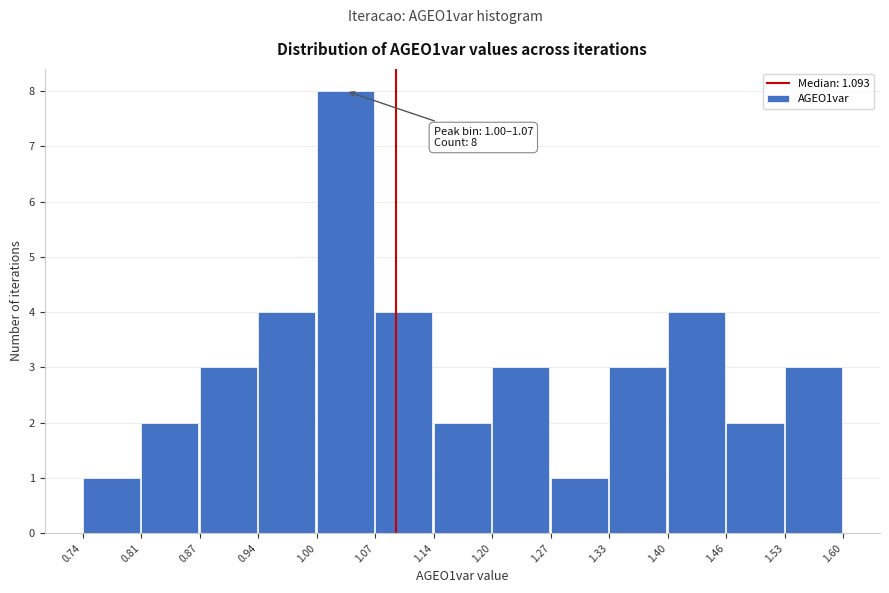

Over which range of the x-axis is the bar tallest?

1.00 to 1.07